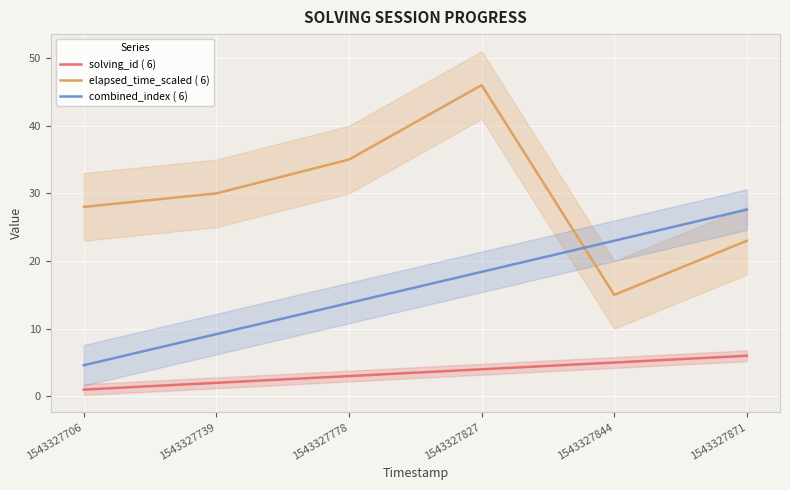

What is the greatest value displayed?

46.0